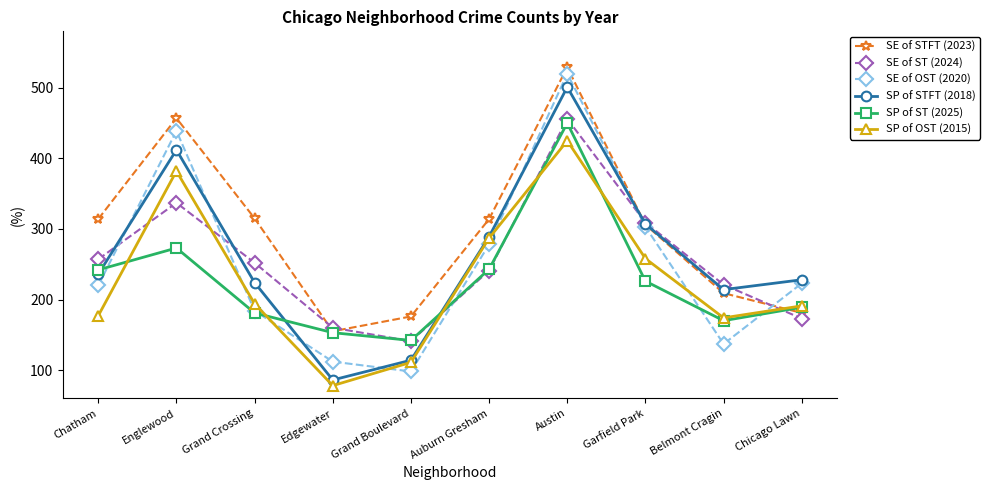

The value of SP of OST (2015) at Edgewater is 38. True or false?

False